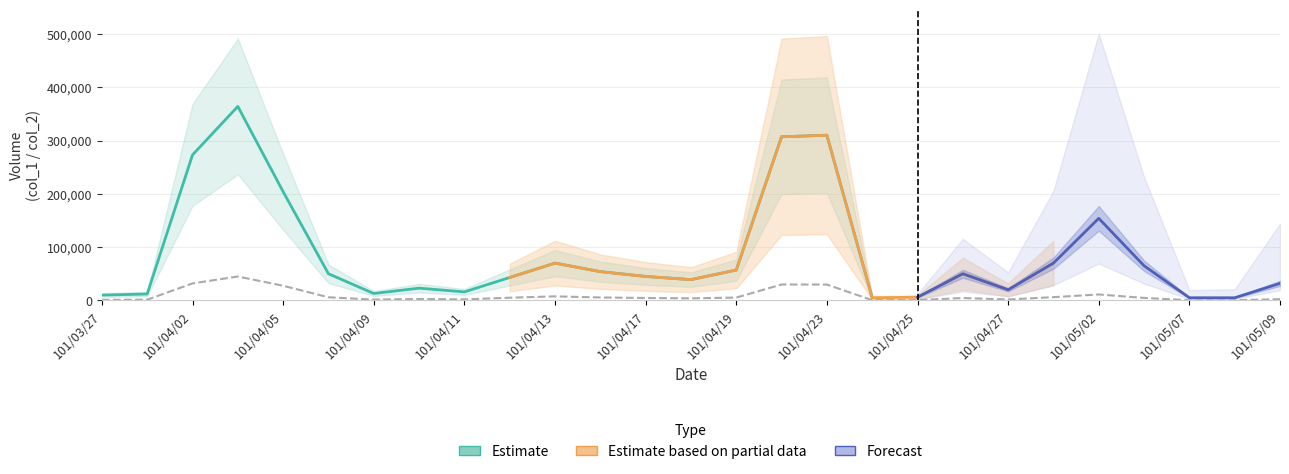

The col_8 series shows 2 at 101/03/29. True or false?

False